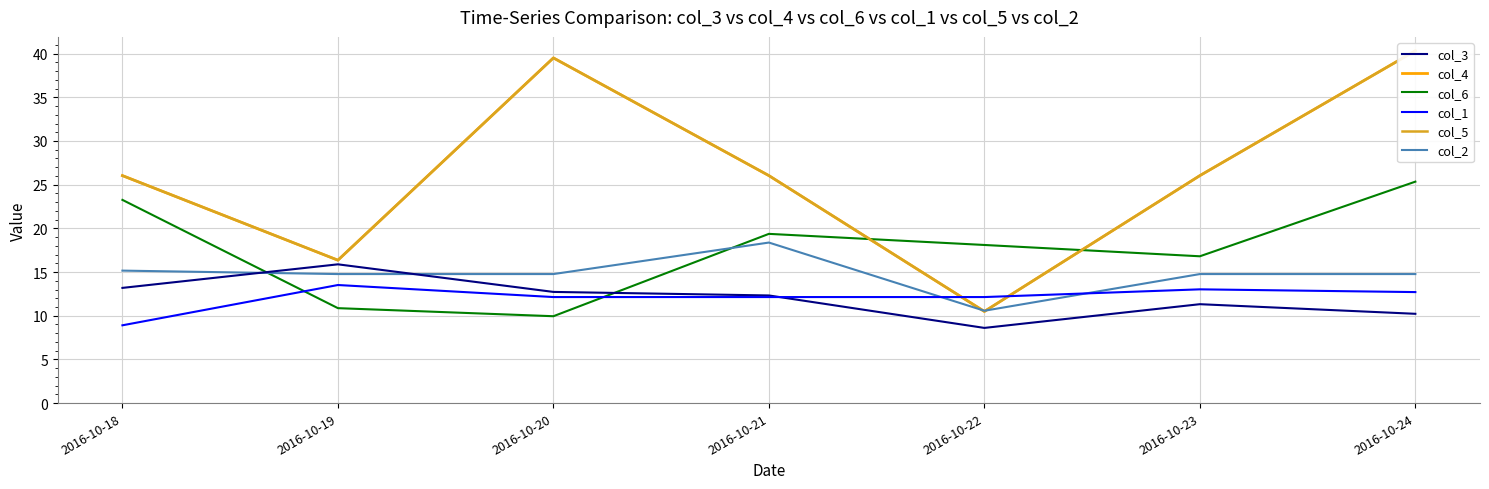

What is the average value of the col_3 series?

12.0